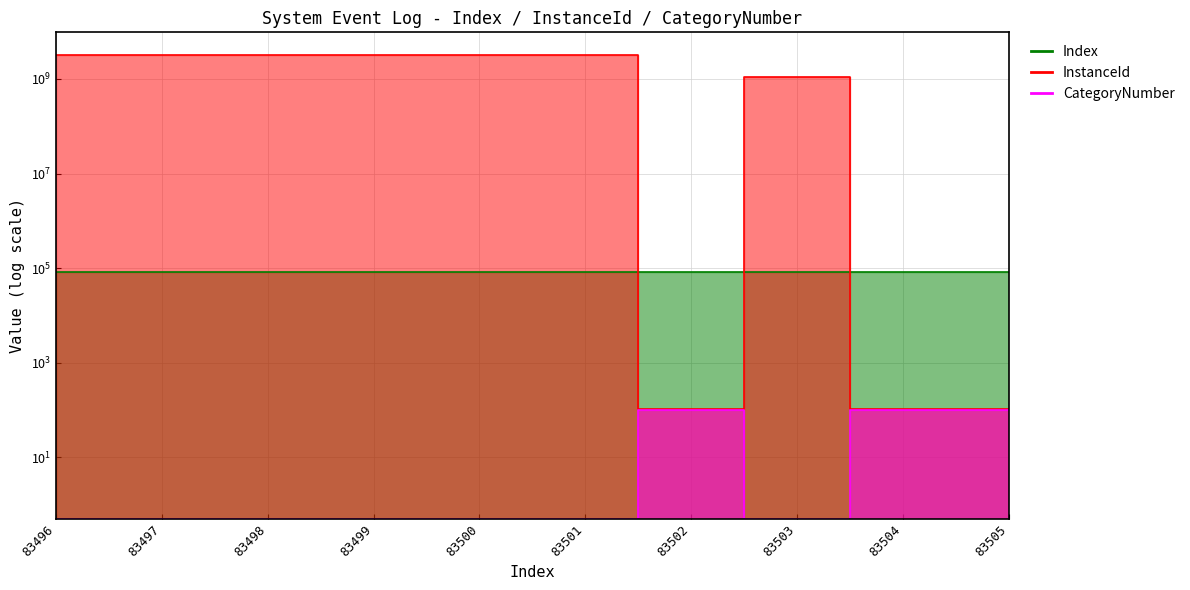

The InstanceId series shows 3221487623.0 at 83496. True or false?

True